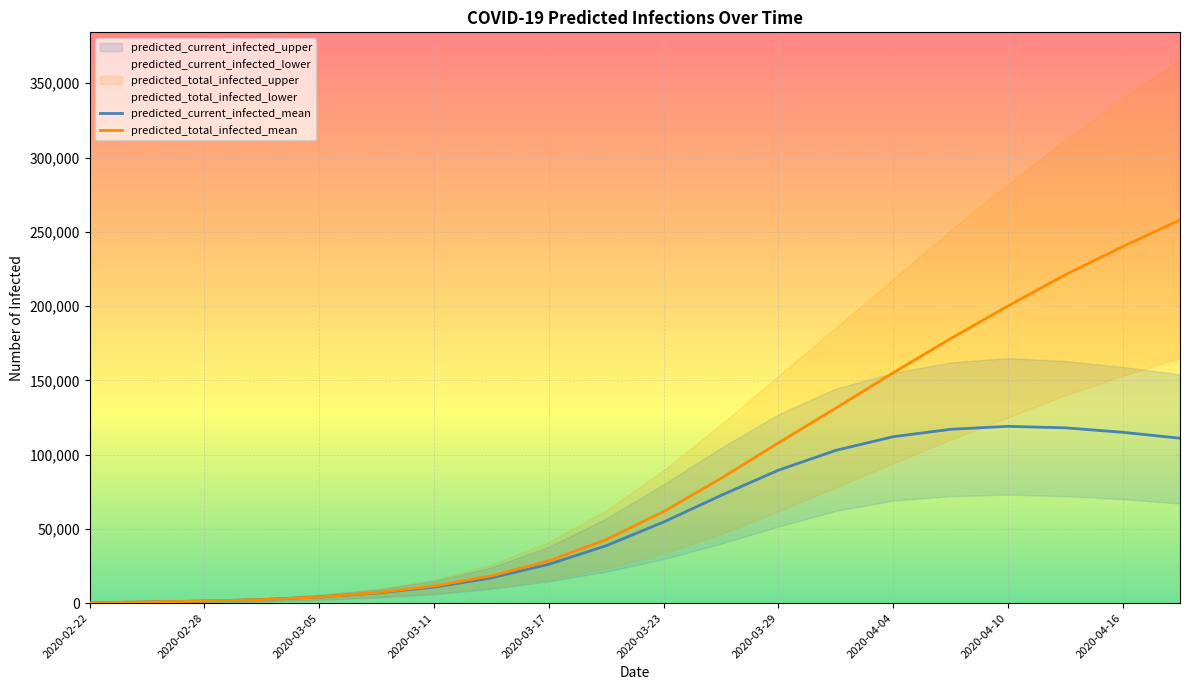

How many lines are shown in the chart?

2